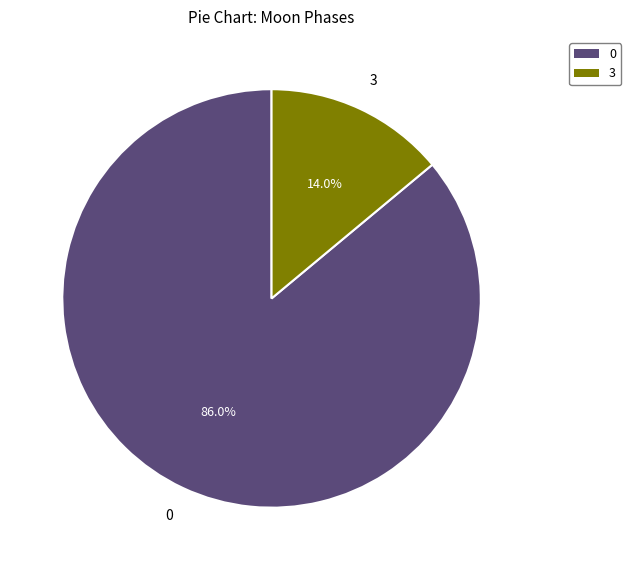

To the nearest percent, what is the difference between the 0 and 3 slice percentages?

72%